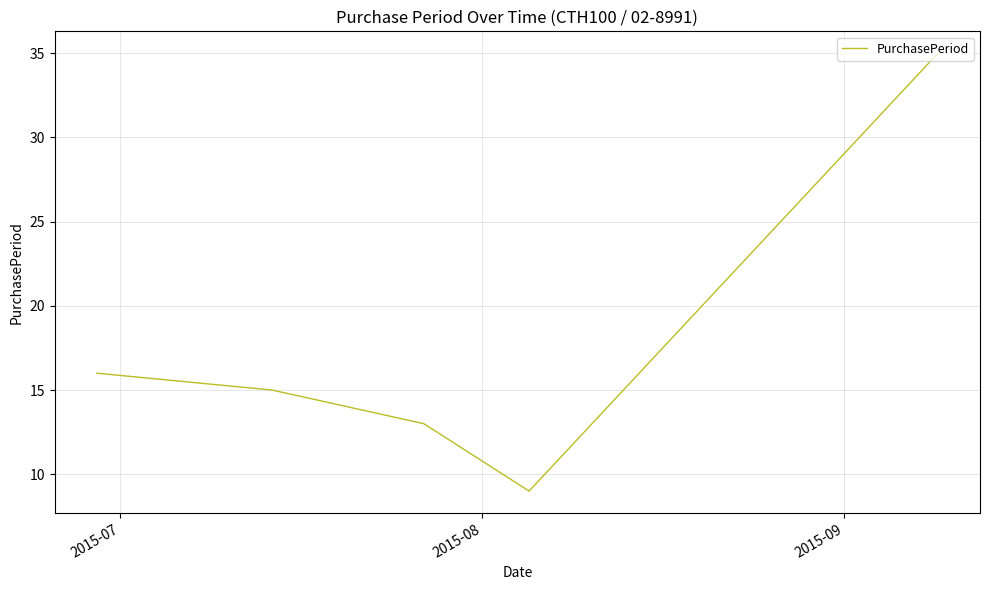

What is the maximum value shown in the chart?

35